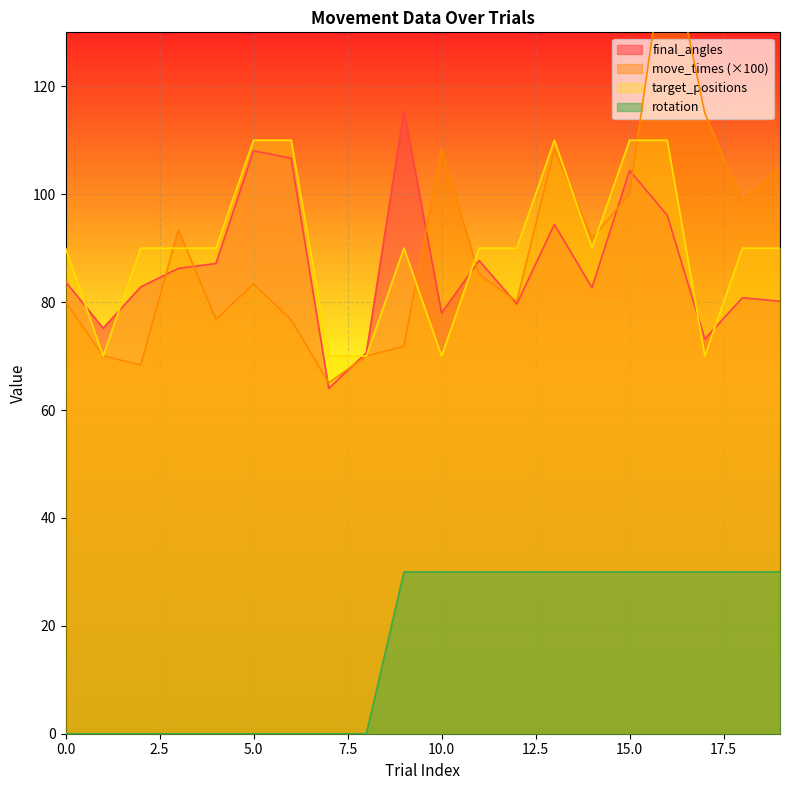

How many positive values does the rotation series have?

11